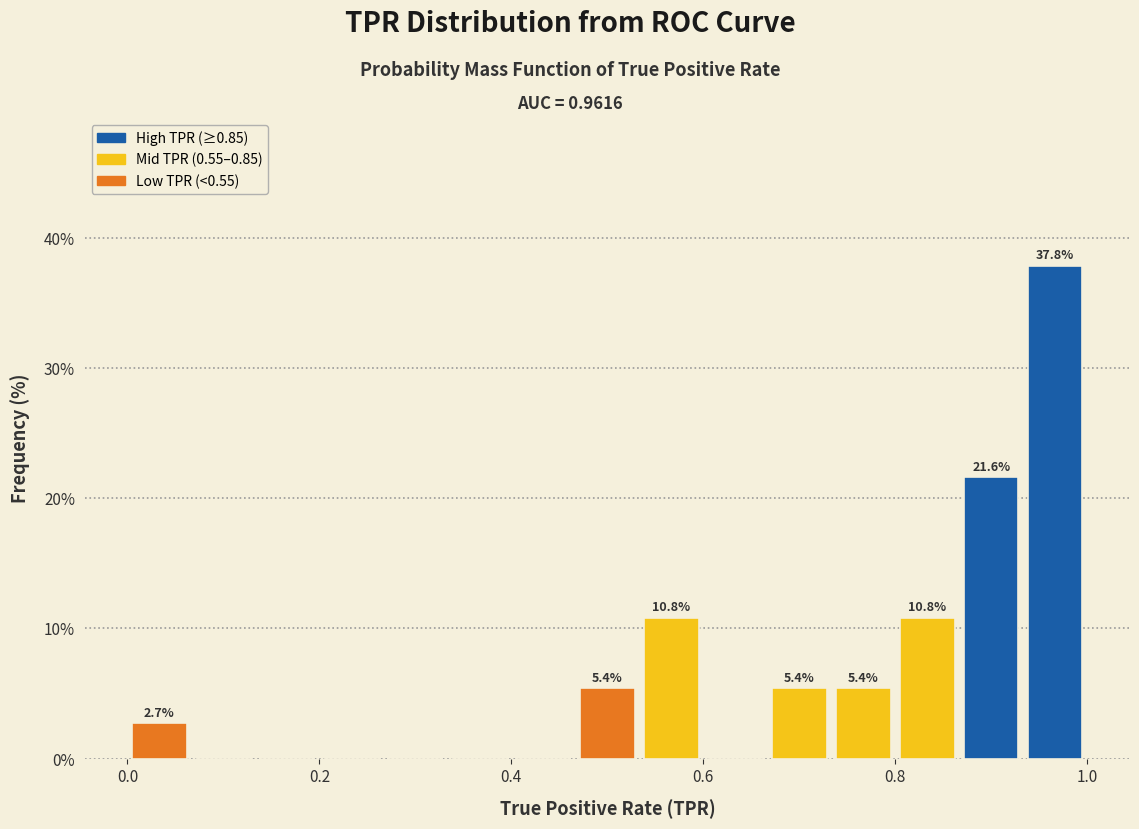

Read against the x-axis, roughly where is the centre of the tallest bar?

0.96